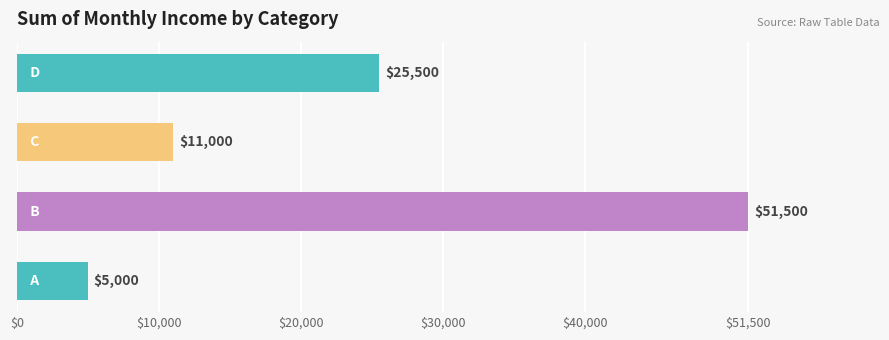

What is the greatest value displayed?

51500